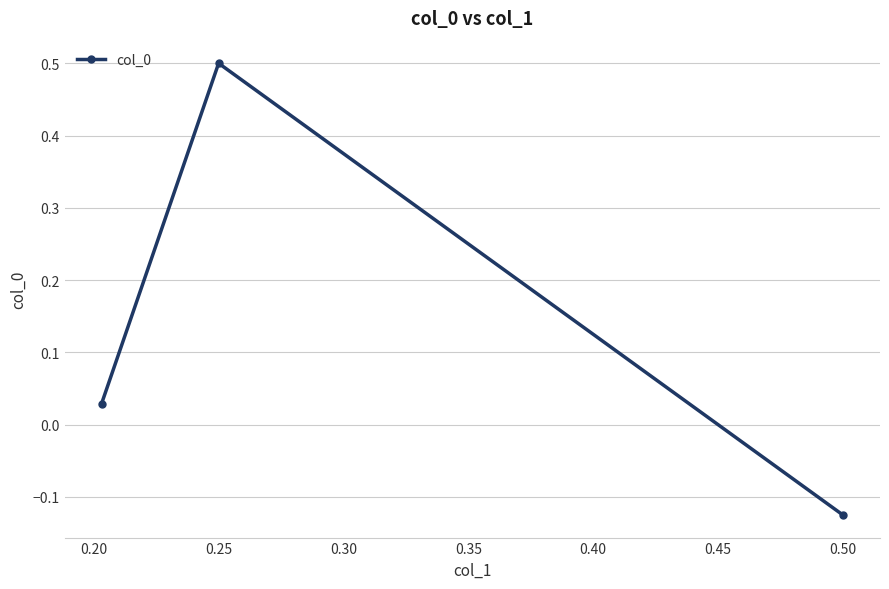

At which category does the chart reach its peak across all series?

0.25